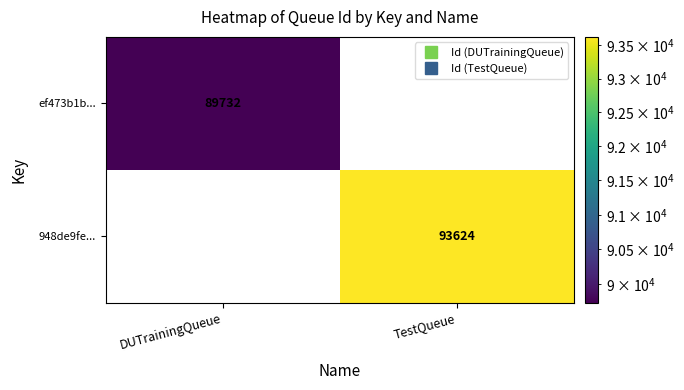

The value of 948de9fe... at TestQueue is 93624.0. True or false?

True